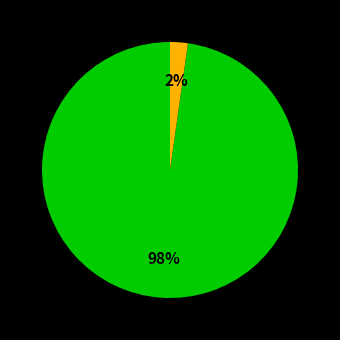

To the nearest percent, what is the average slice percentage?

50%